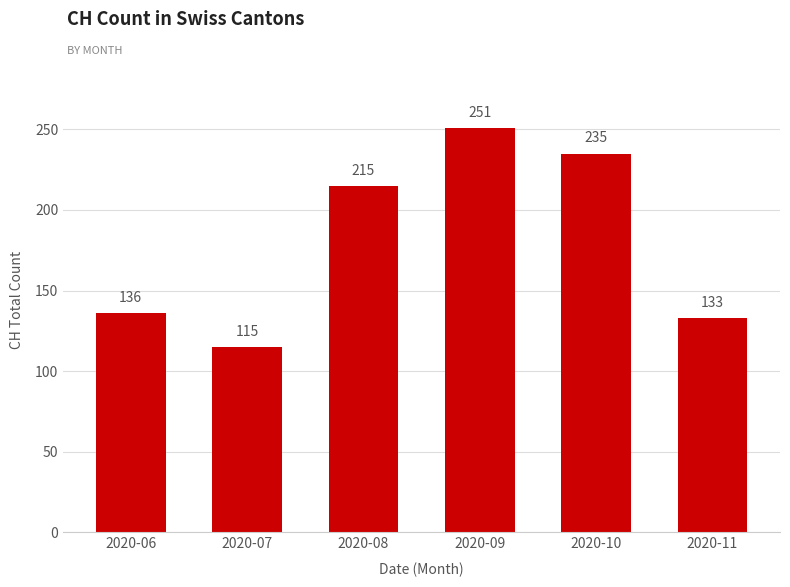

Reading left to right, transcribe all the data shown in this chart.

136	115	215	251	235	133